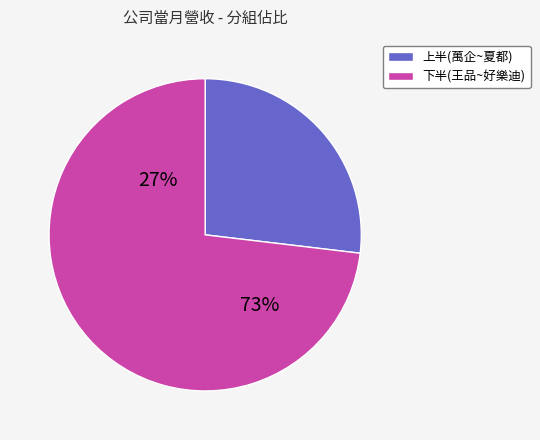

Do 晶華 and 萬企 together represent more than half of the pie?

No